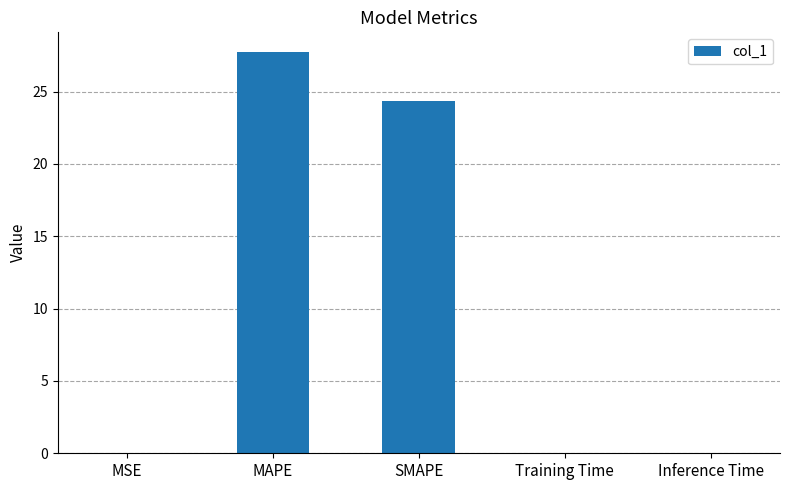

Which has a higher value, Training Time or SMAPE?

SMAPE